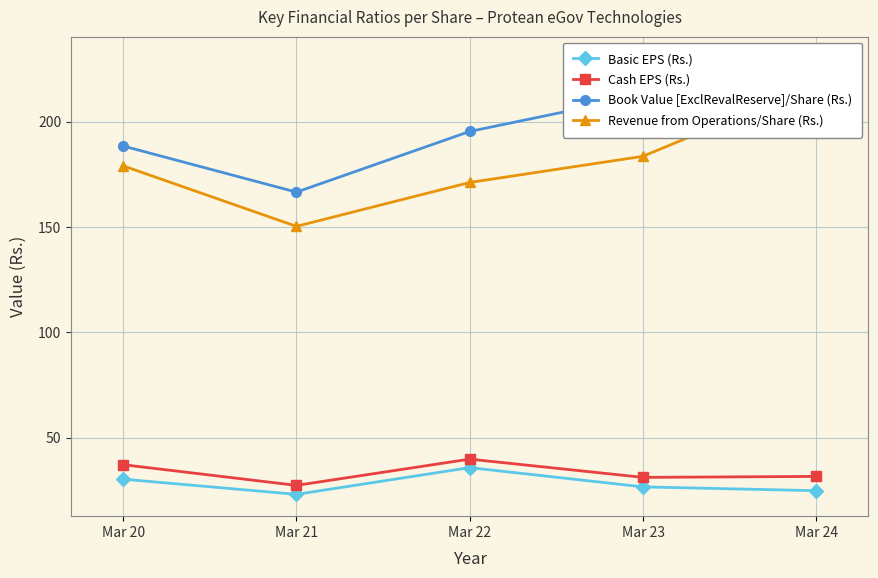

Where does the Book Value [ExclRevalReserve]/Share (Rs.) series first go above 195?

Mar 22